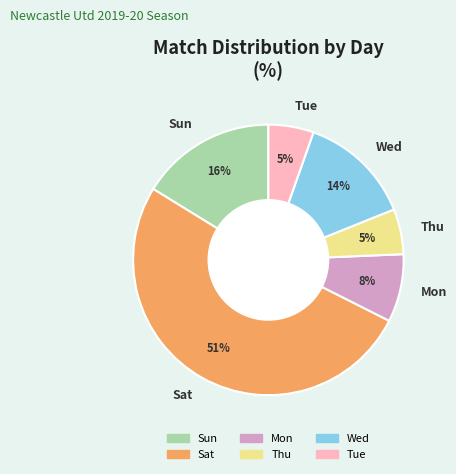

How many slices are in this pie chart?

6